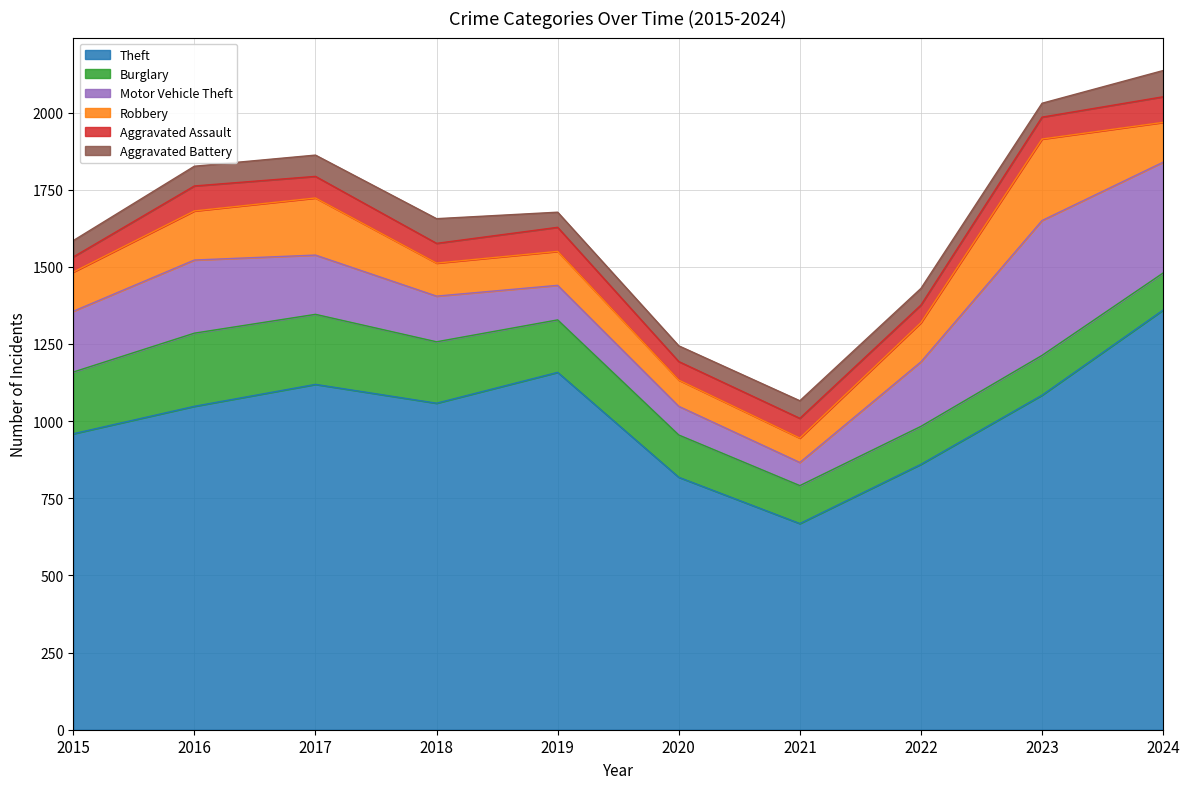

In Theft, how many points are higher than both neighbors (excluding endpoints)?

2